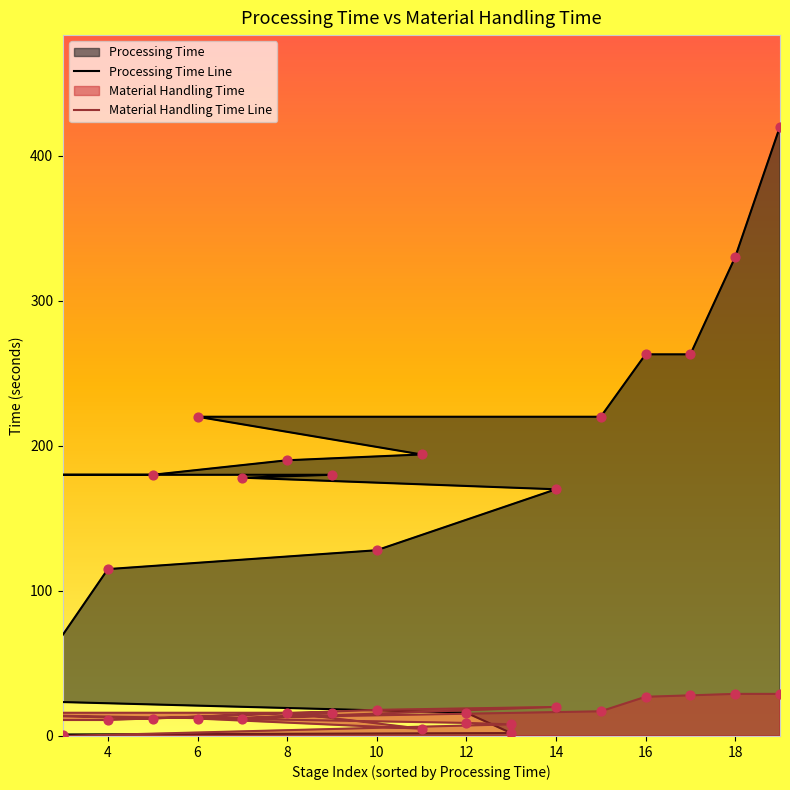

Which series has the largest total across all categories?

Processing Time Line